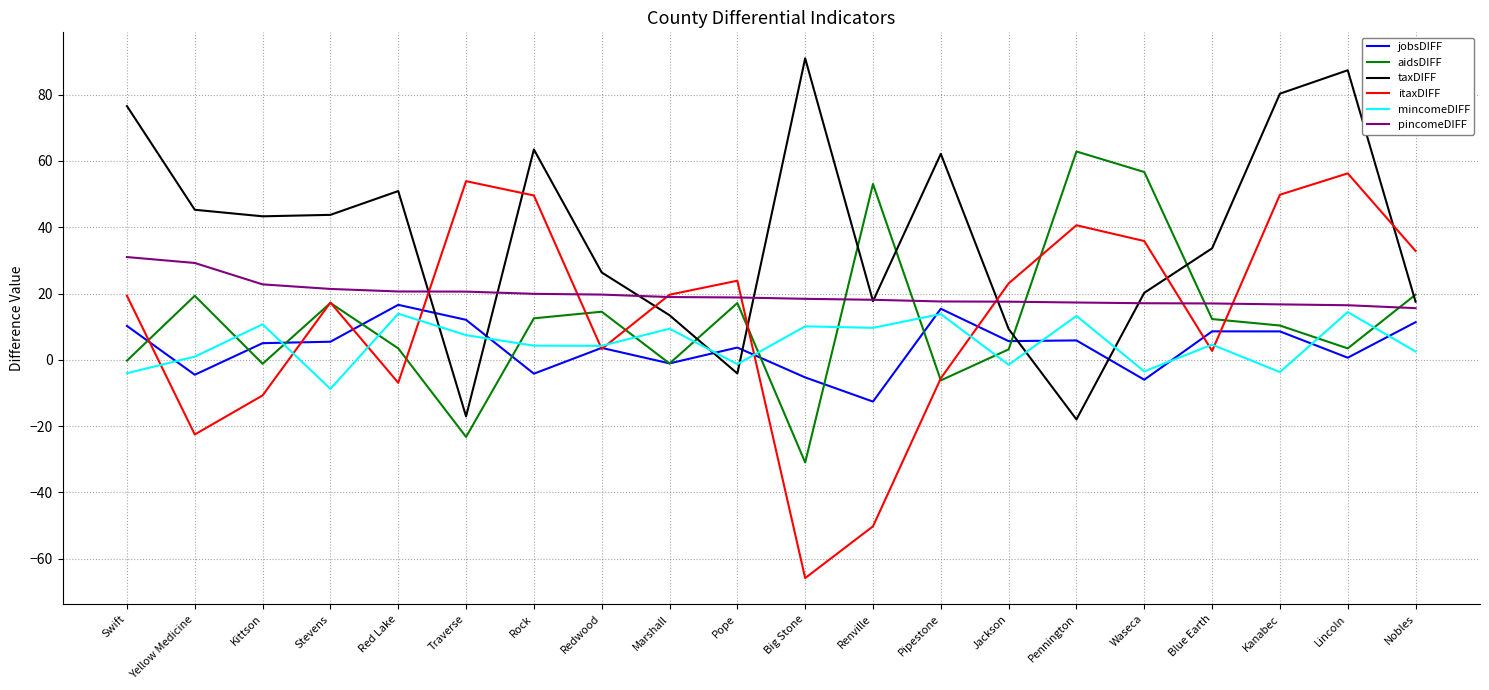

What is the approximate value of itaxDIFF at Waseca?

35.8